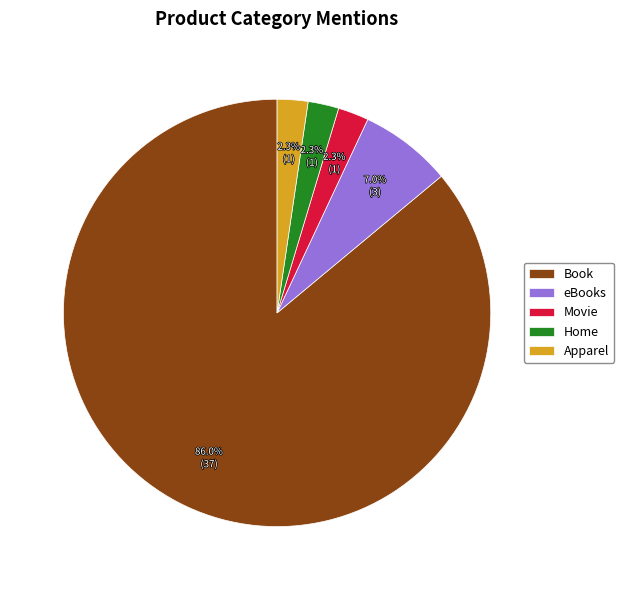

Which category has the biggest portion of the pie?

Book